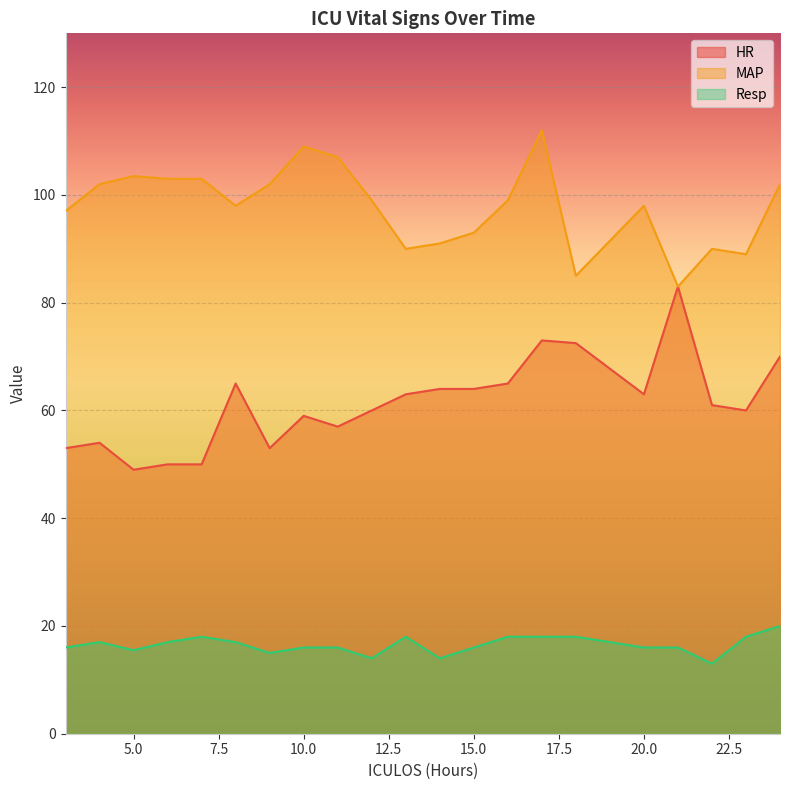

List the labels in order of HR value, largest first.

21, 17, 18, 24, 8, 16, 14, 15, 13, 20, 22, 12, 23, 10, 11, 4, 3, 9, 6, 7, 5